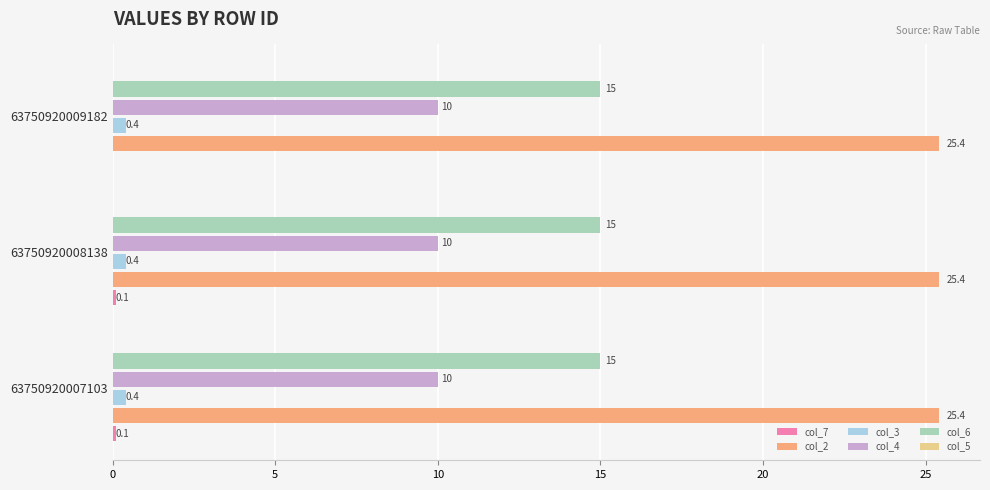

Which series has the largest total across all categories?

col_2